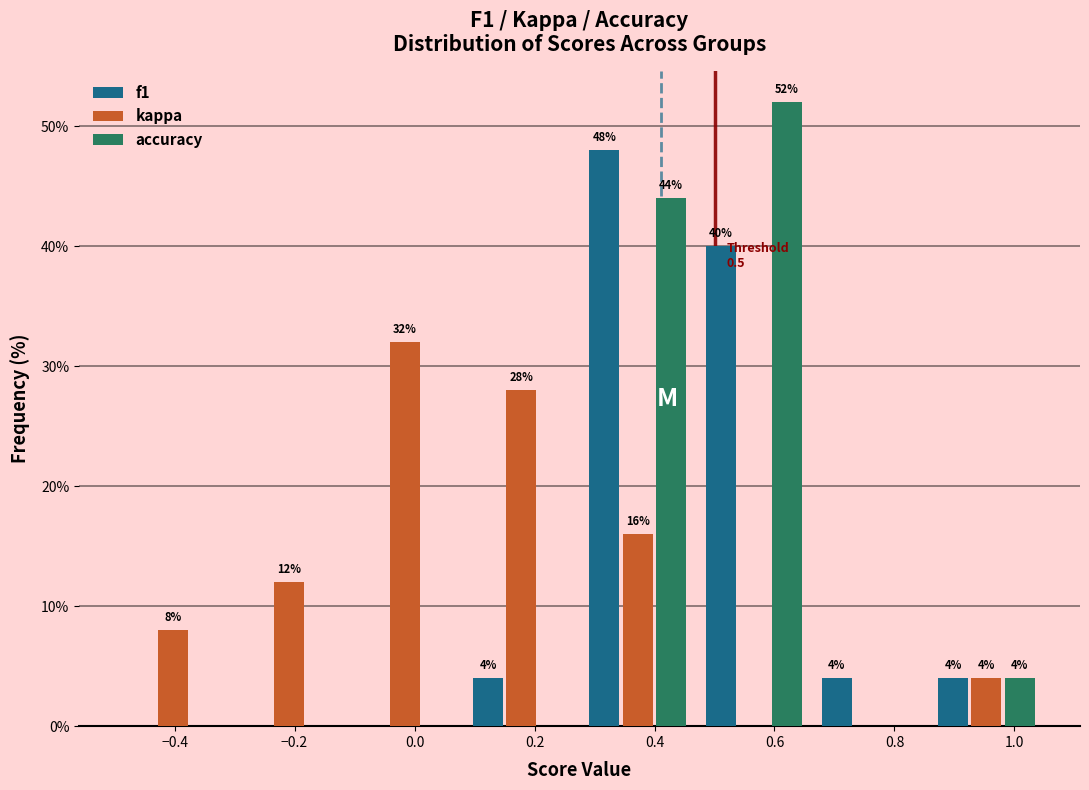

In the f1 series, which range on the x-axis has the tallest bar?

0.28 to 0.46